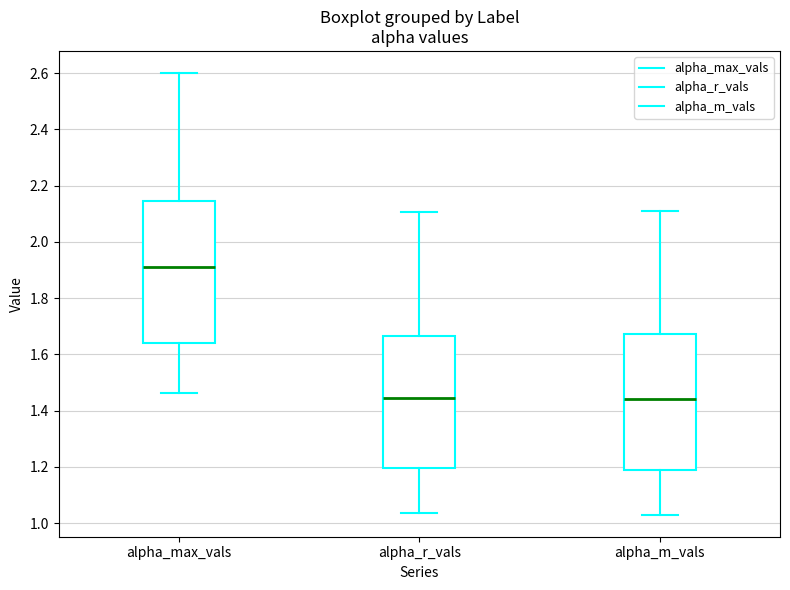

Reading left to right, read every box against the y-axis: the position of its median line, the range the box covers, and the ends of its whiskers. The values are not printed on the chart, so give them approximately, as read against the axis.

alpha_max_vals: median 1.92, box 1.64 to 2.14, whiskers 1.46 to 2.60
alpha_r_vals: median 1.44, box 1.20 to 1.66, whiskers 1.04 to 2.10
alpha_m_vals: median 1.44, box 1.18 to 1.68, whiskers 1.02 to 2.10